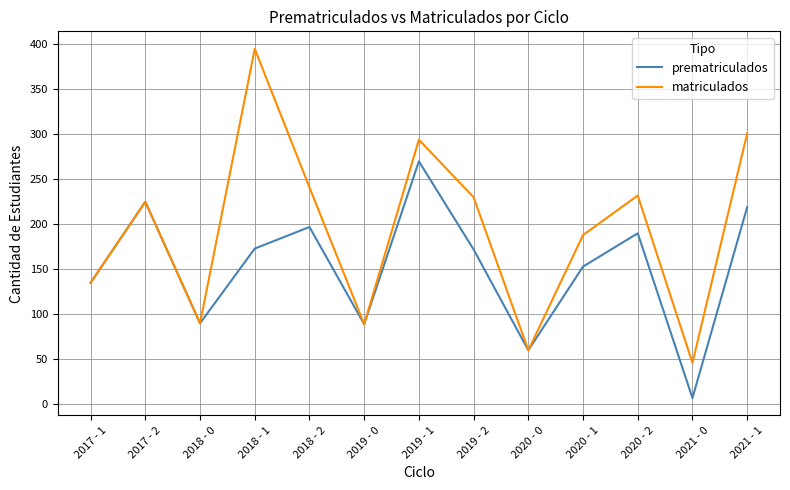

Is it true that prematriculados equals 173 at 2018 - 1?

True